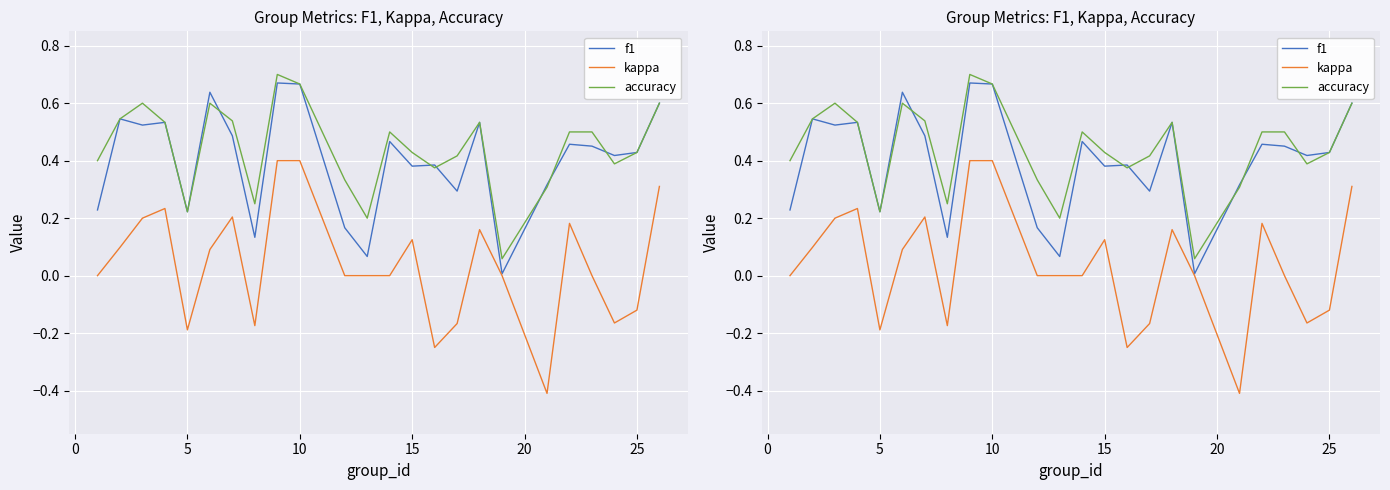

At which category does f1 reach its first local valley?

5